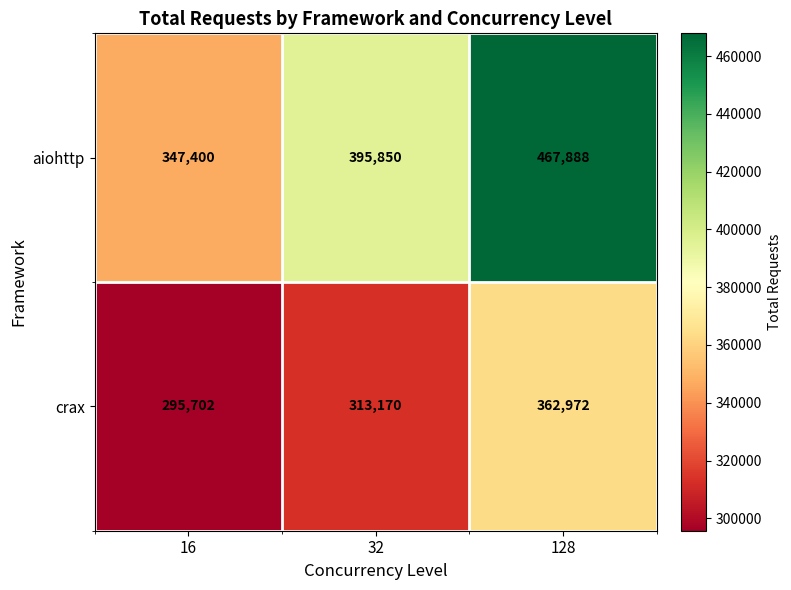

Where is crax nearest to the value 329337?

32